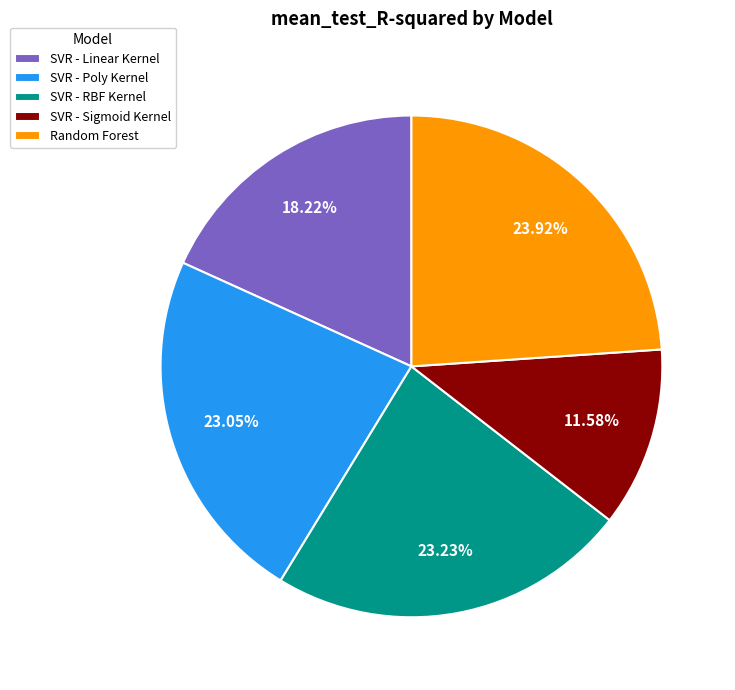

The SVR - Sigmoid Kernel slice represents 12% of the pie. True or false?

True